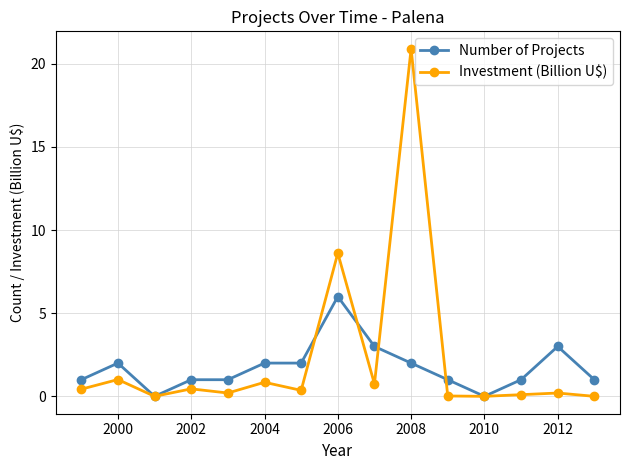

What is the greatest value displayed?

20.9